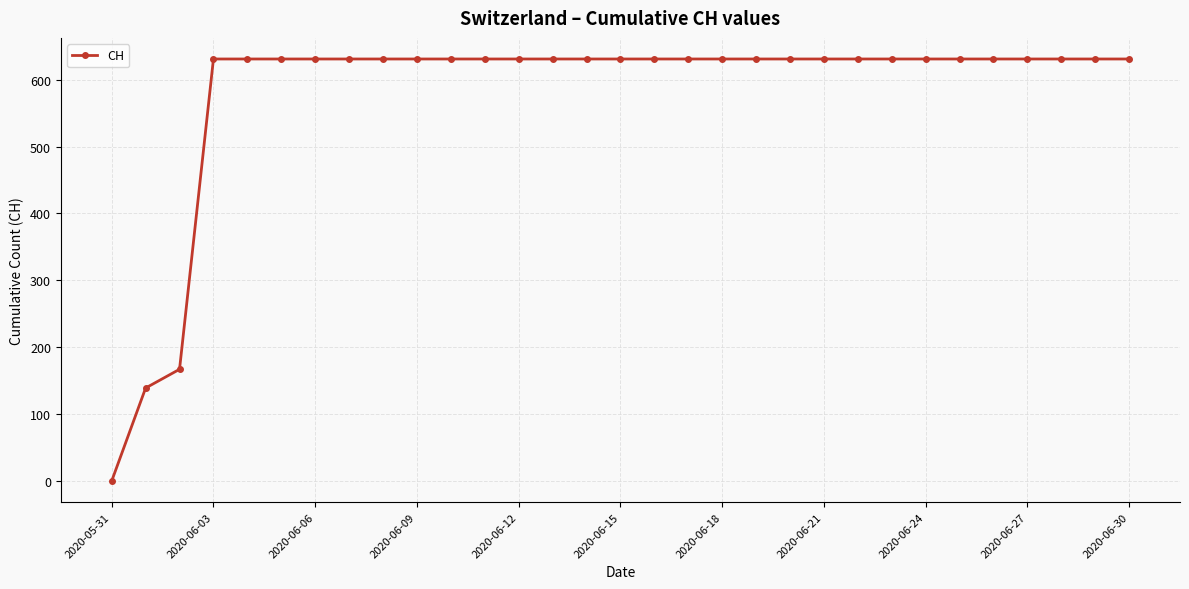

What is the maximum value shown in the chart?

631